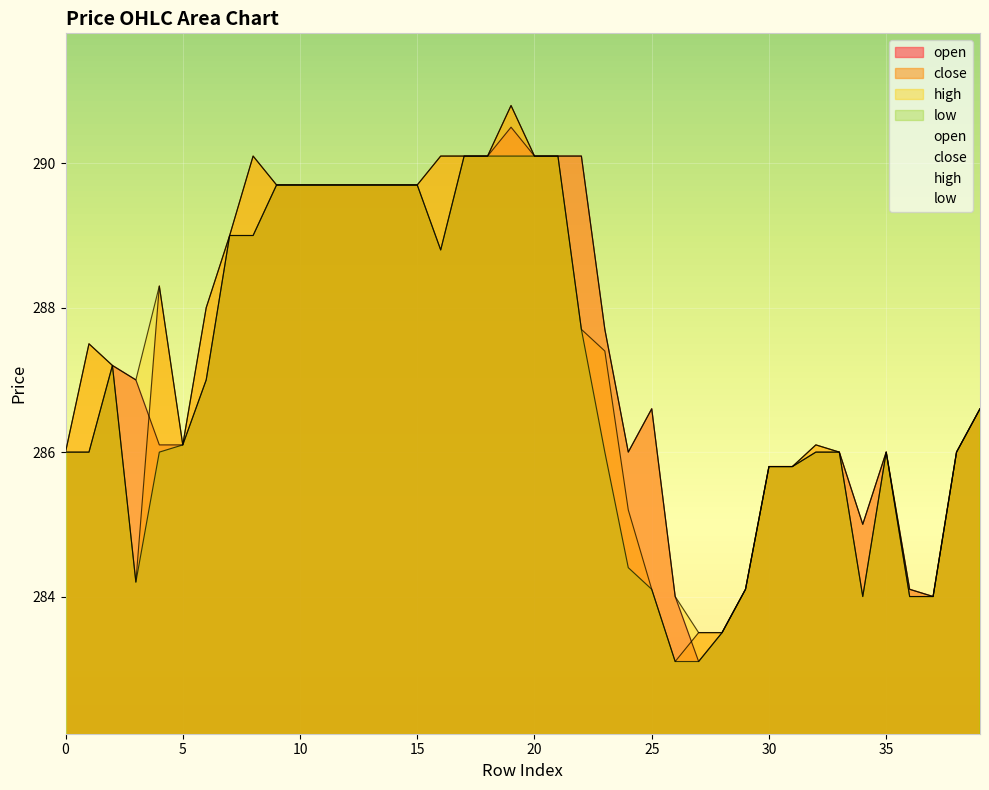

The value of high at 19 is 290.8. True or false?

True